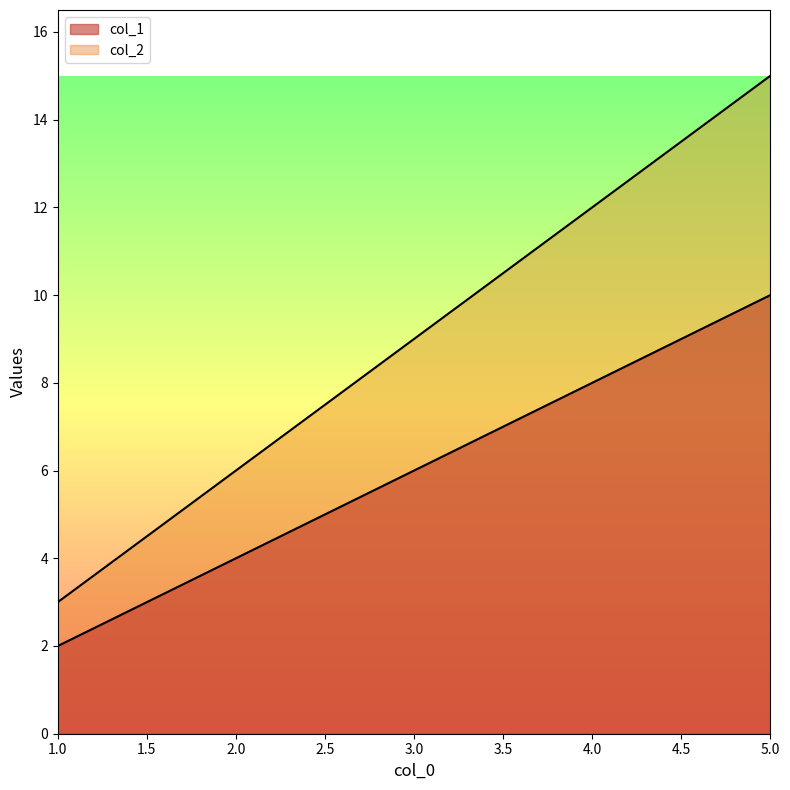

True or false: col_1 and col_2 intersect in this chart.

False